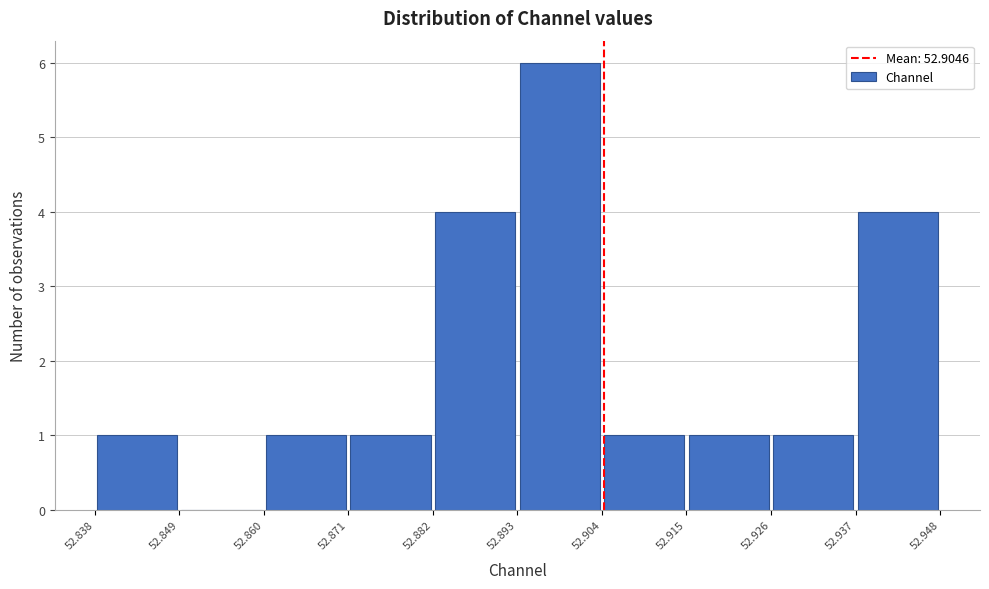

Reading left to right, transcribe this chart: for each bar, give the range it covers on the x-axis and its height. The values are not printed on the chart, so give them approximately, as read against the axis.

52.838 to 52.849: 1
52.849 to 52.860: 0
52.860 to 52.871: 1
52.871 to 52.882: 1
52.882 to 52.893: 4
52.893 to 52.904: 6
52.904 to 52.915: 1
52.915 to 52.926: 1
52.926 to 52.937: 1
52.937 to 52.948: 4